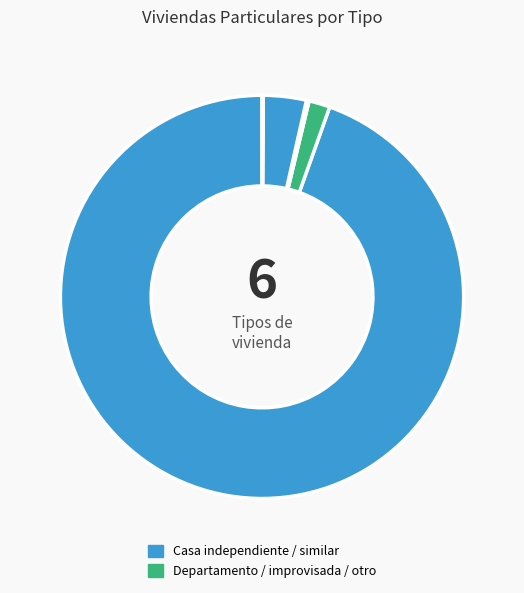

To the nearest percent, what is the average slice percentage?

17%